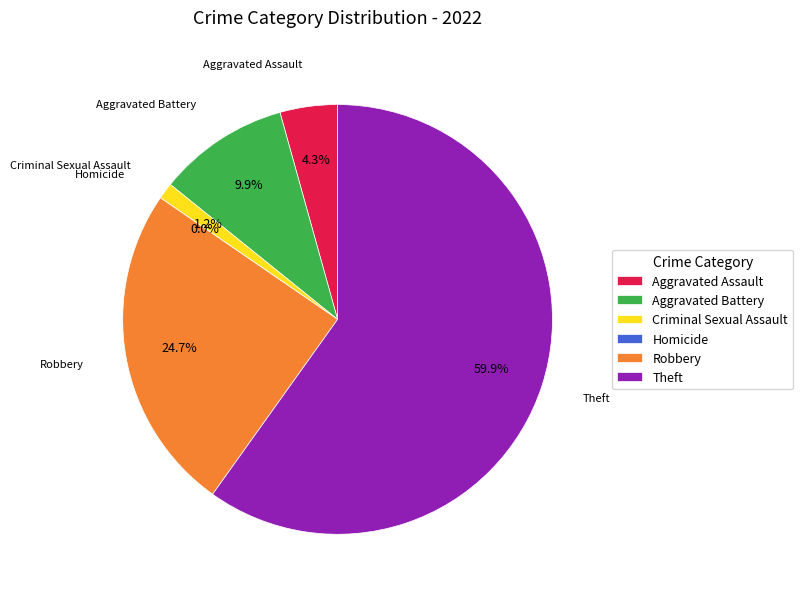

True or false: Criminal Sexual Assault accounts for 1% of the total.

True